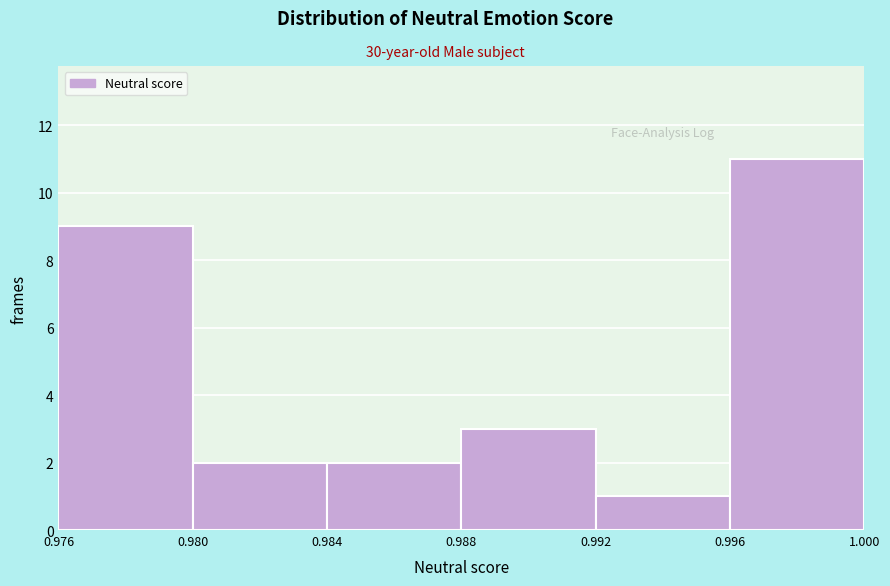

Which range on the x-axis has the tallest bar?

0.996 to 1.000